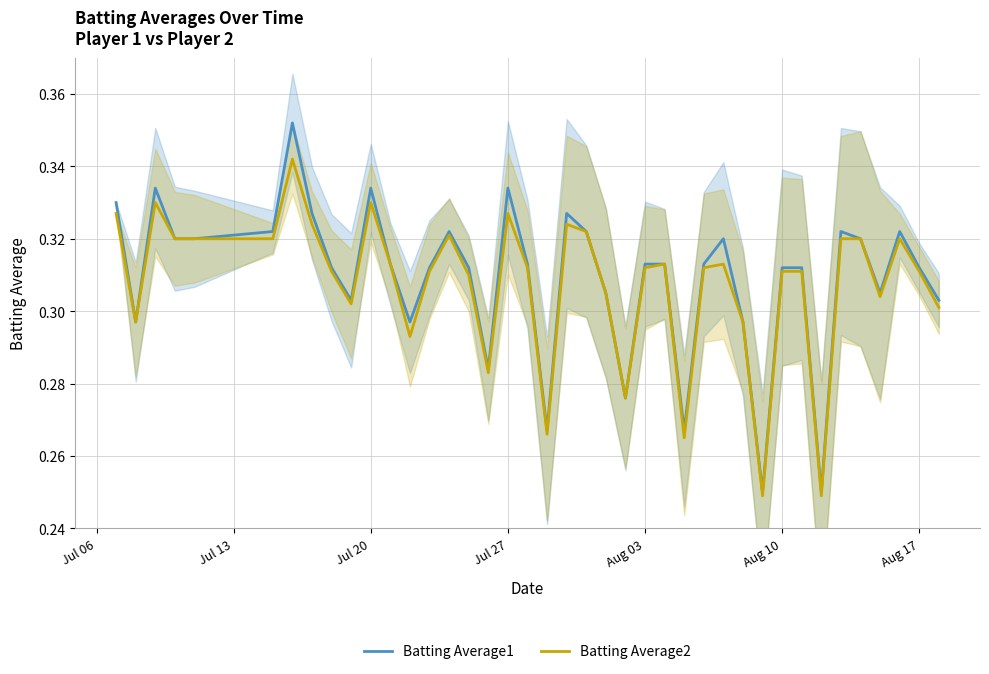

List the series in order of their overall mean, lowest first.

Batting Average2, Batting Average1